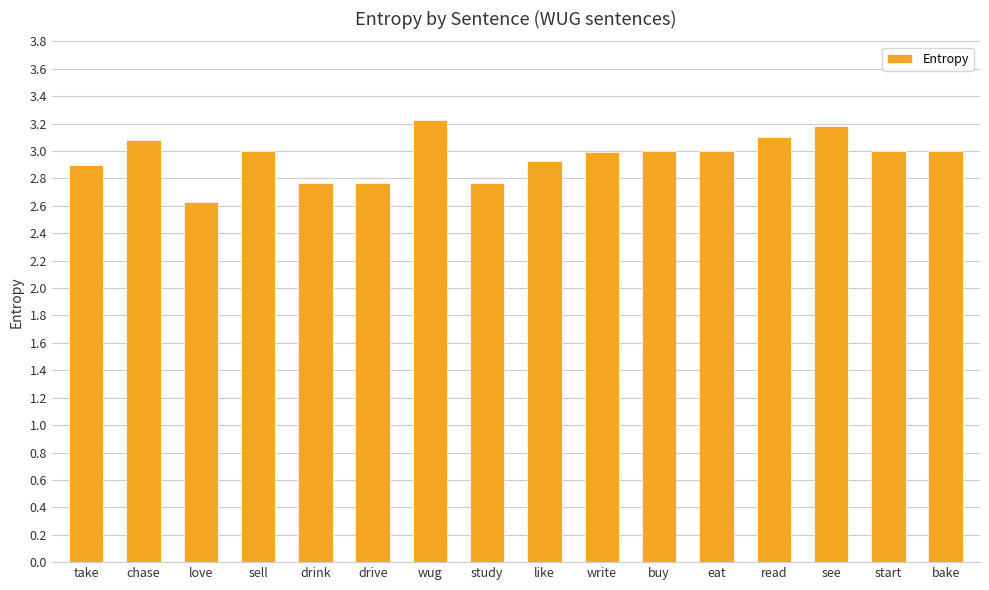

What is the label of the 15th bar from the left?

start